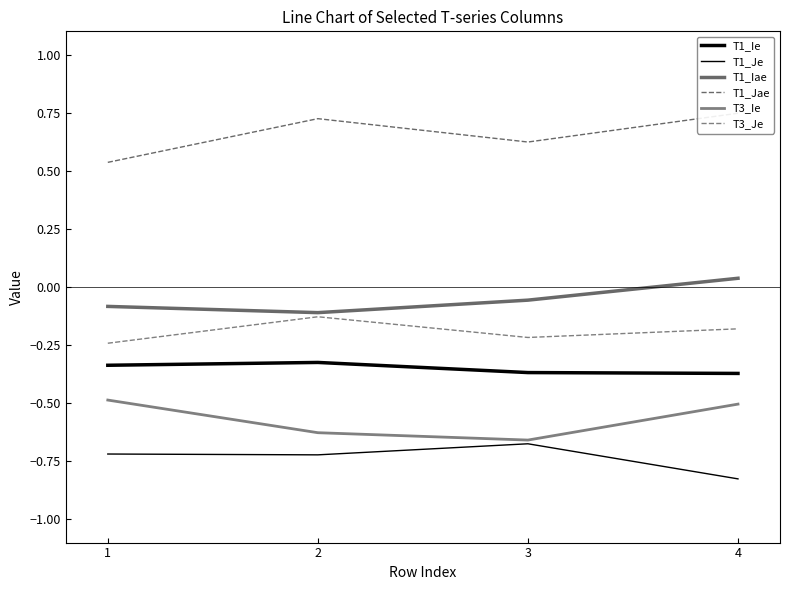

At 2, list the series in order from smallest to largest.

T1_Je, T3_Ie, T1_Ie, T3_Je, T1_Iae, T1_Jae